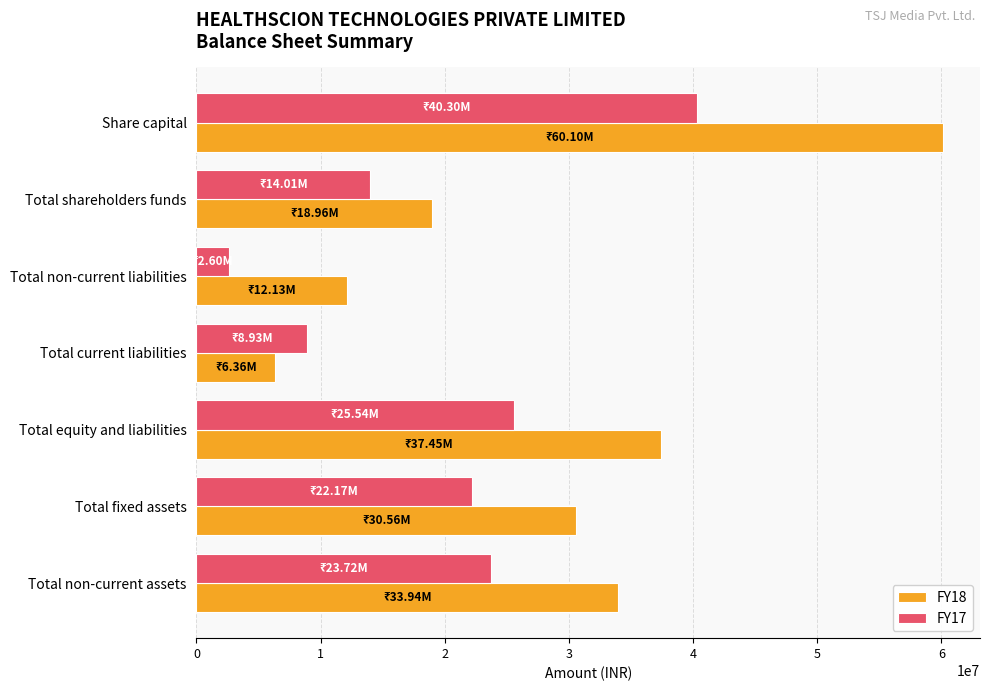

The value of FY17 at Total non-current assets is 37274474. True or false?

False